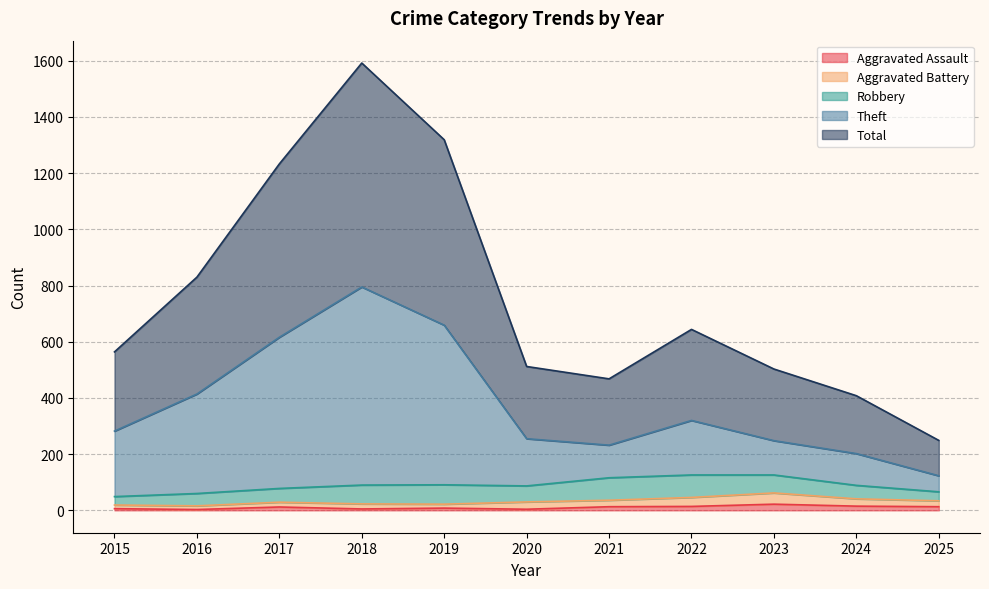

True or false: Theft and Aggravated Assault cross at least once.

False